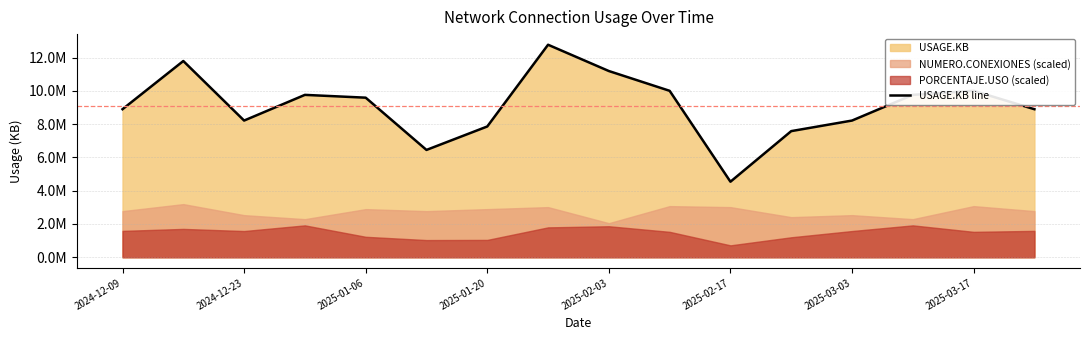

How many interior local peaks (higher than both neighbors) does the data have?

4